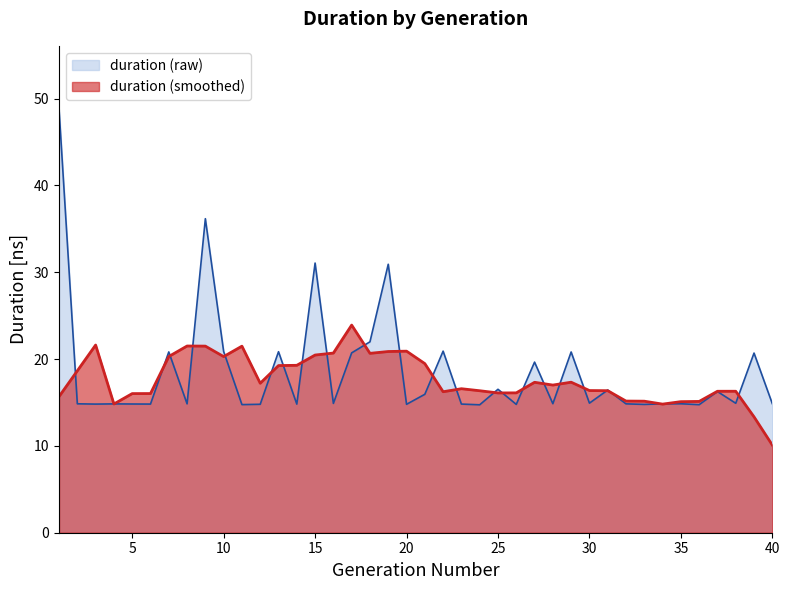

The chart shows a value of 20.9 at 10. True or false?

True